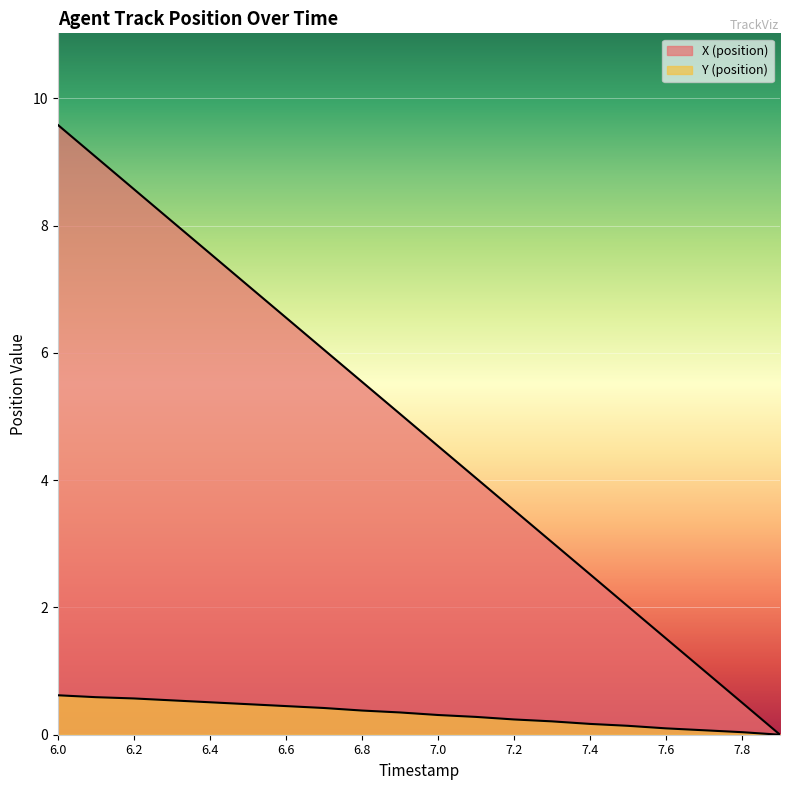

At how many categories does at least one series exceed 8?

4